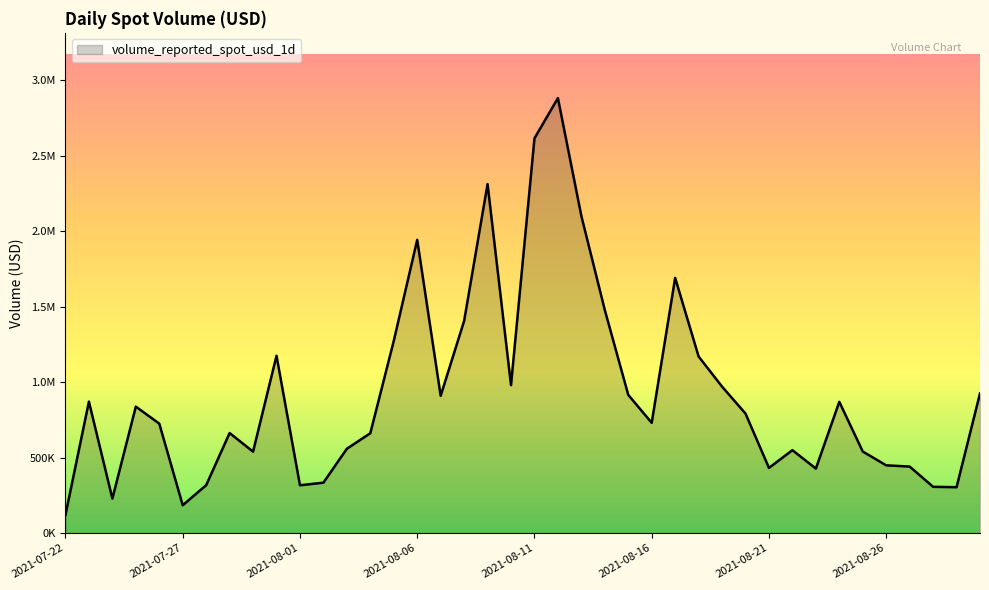

Does the chart display data point markers on the line(s)?

No